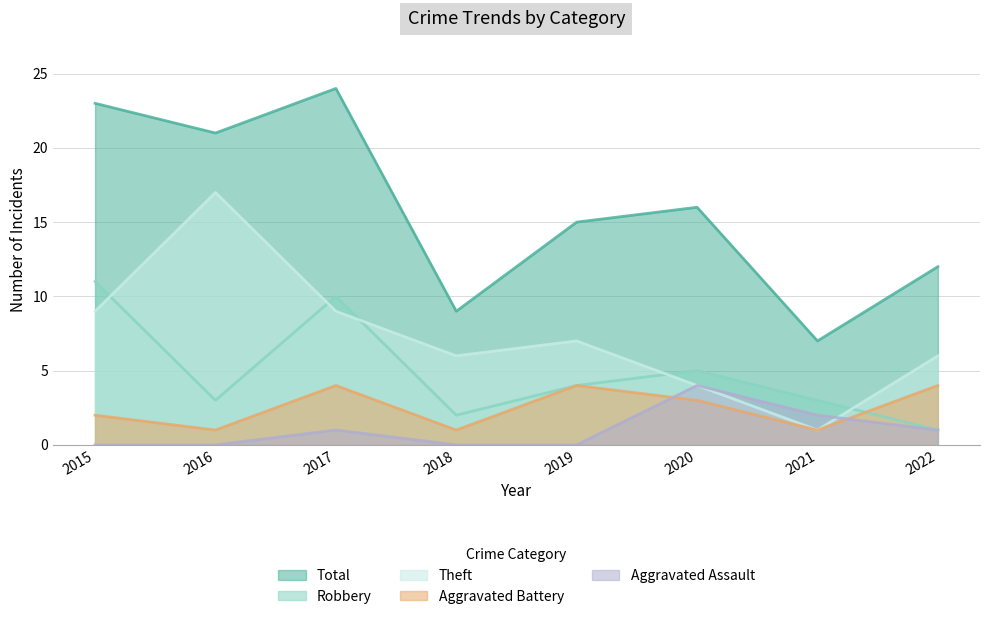

How many series are shown in this chart?

5